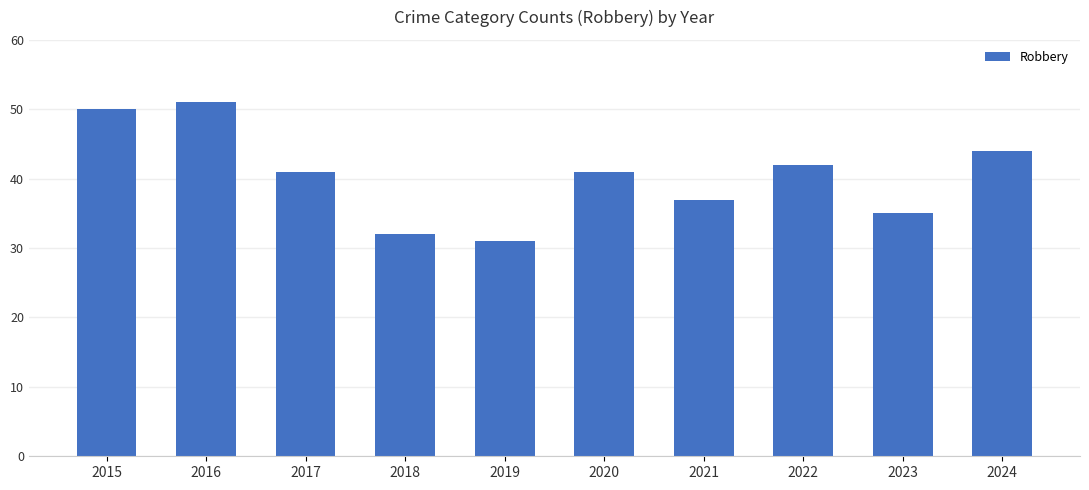

The value at 2021 is 37. True or false?

True